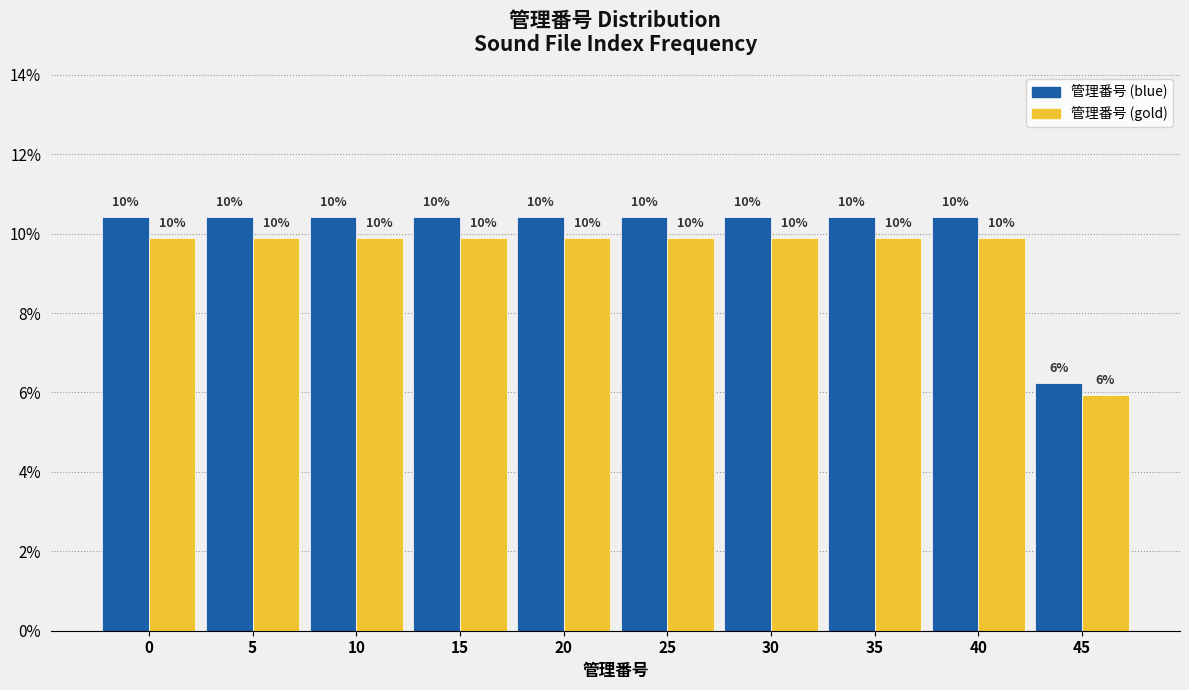

What are all the series names shown in the legend?

管理番号 (blue), 管理番号 (gold)